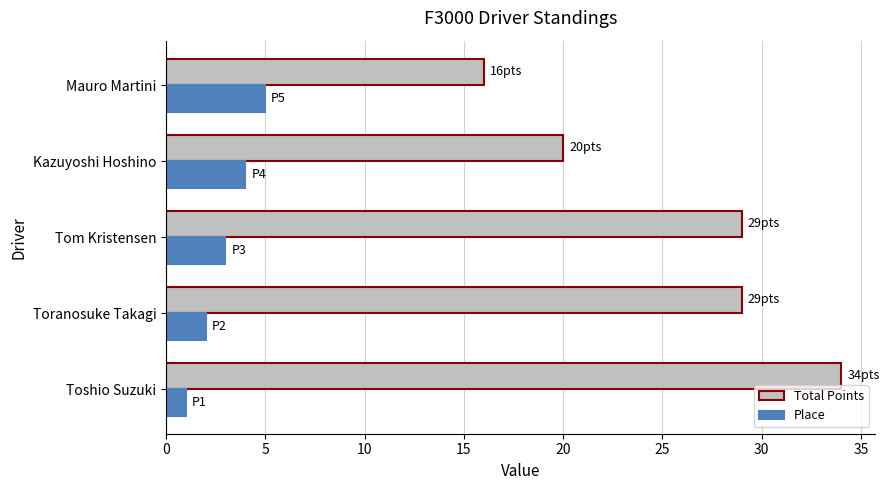

At how many categories does at least one series exceed 14?

5